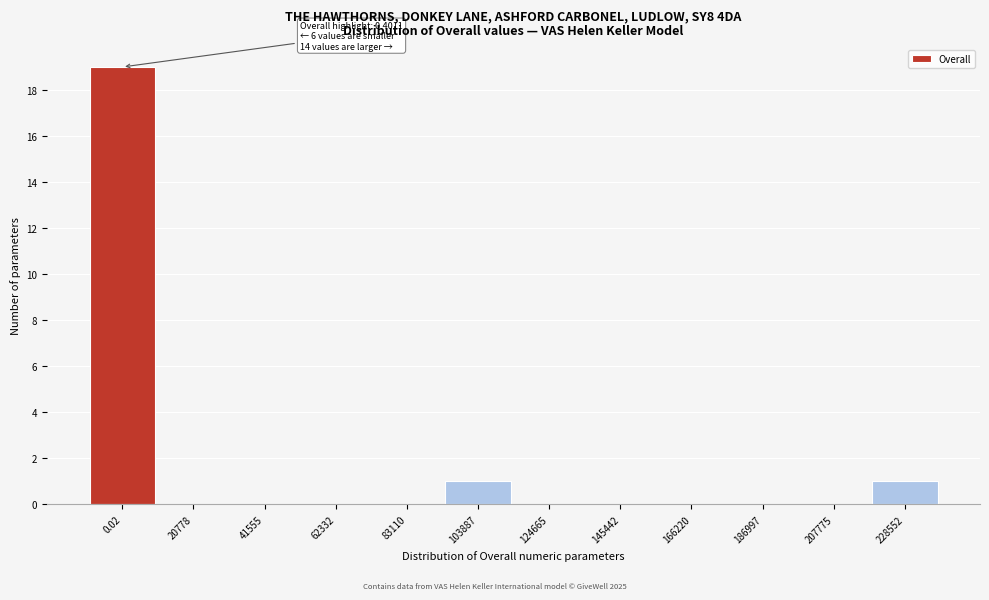

Reading right to left, transcribe all the data shown in this chart.

228552=1	207775=0	186997=0	166220=0	145442=0	124665=0	103887=1	83110=0	62332=0	41555=0	20778=0	0.02=19